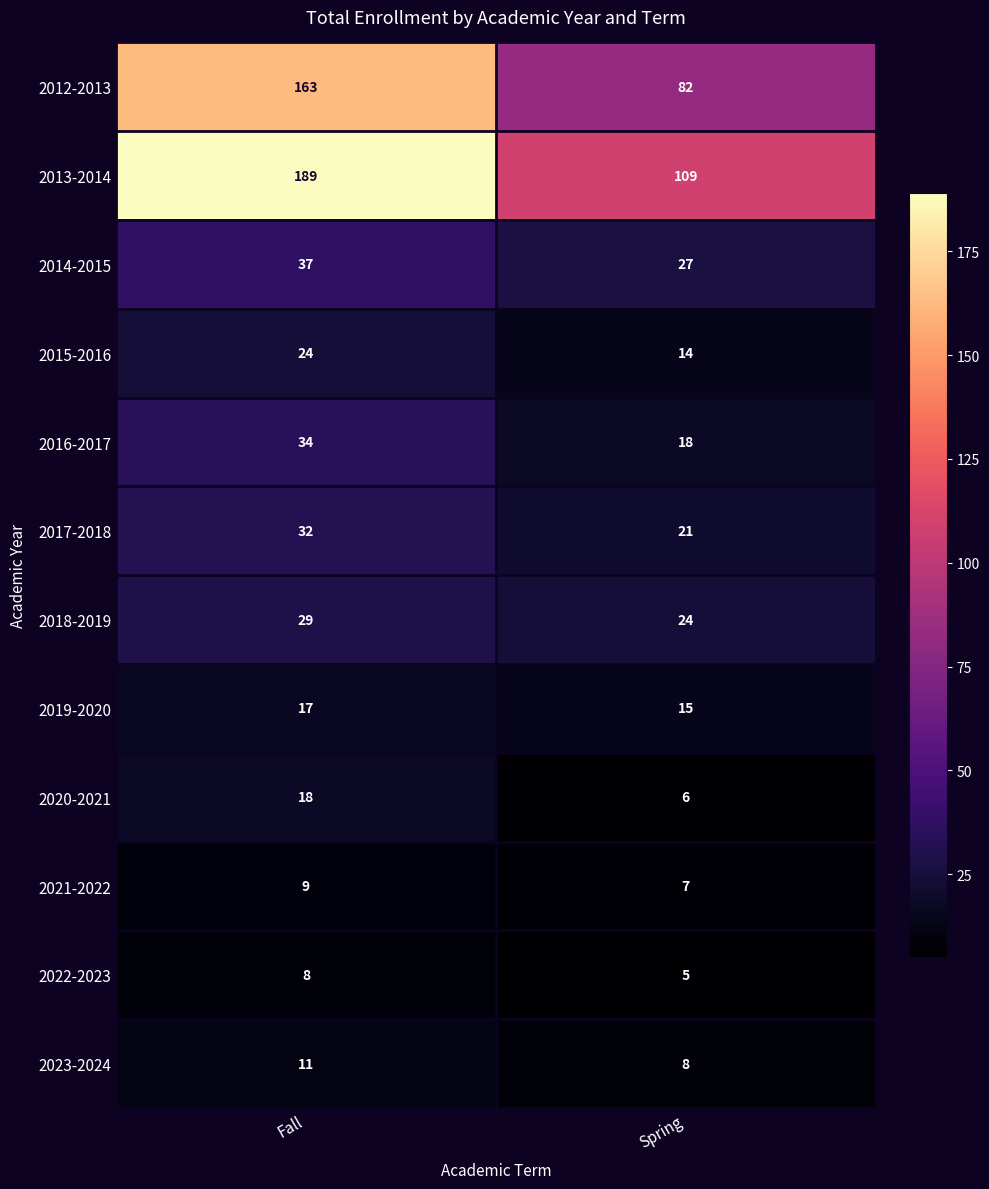

Reading left to right, transcribe all the data shown in this chart.

2012-2013: Fall=163	Spring=82
2013-2014: Fall=189	Spring=109
2014-2015: Fall=37	Spring=27
2015-2016: Fall=24	Spring=14
2016-2017: Fall=34	Spring=18
2017-2018: Fall=32	Spring=21
2018-2019: Fall=29	Spring=24
2019-2020: Fall=17	Spring=15
2020-2021: Fall=18	Spring=6
2021-2022: Fall=9	Spring=7
2022-2023: Fall=8	Spring=5
2023-2024: Fall=11	Spring=8